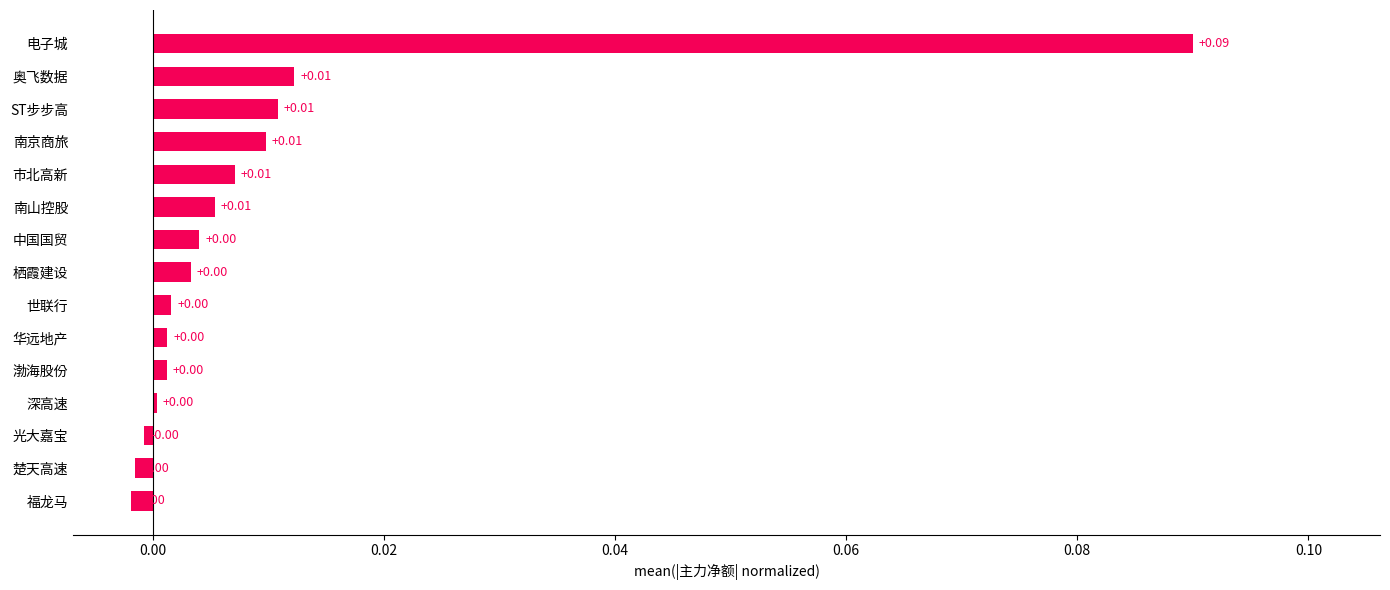

How many categories are shown in the chart?

15